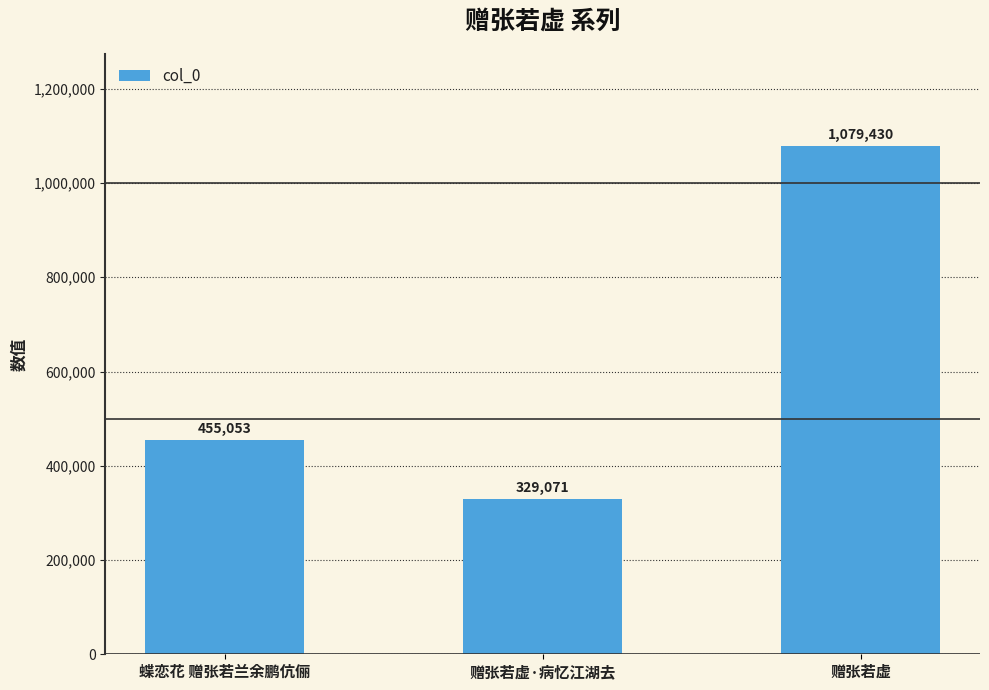

True or false: the data shows 455053 at 蝶恋花 赠张若兰余鹏伉俪.

True